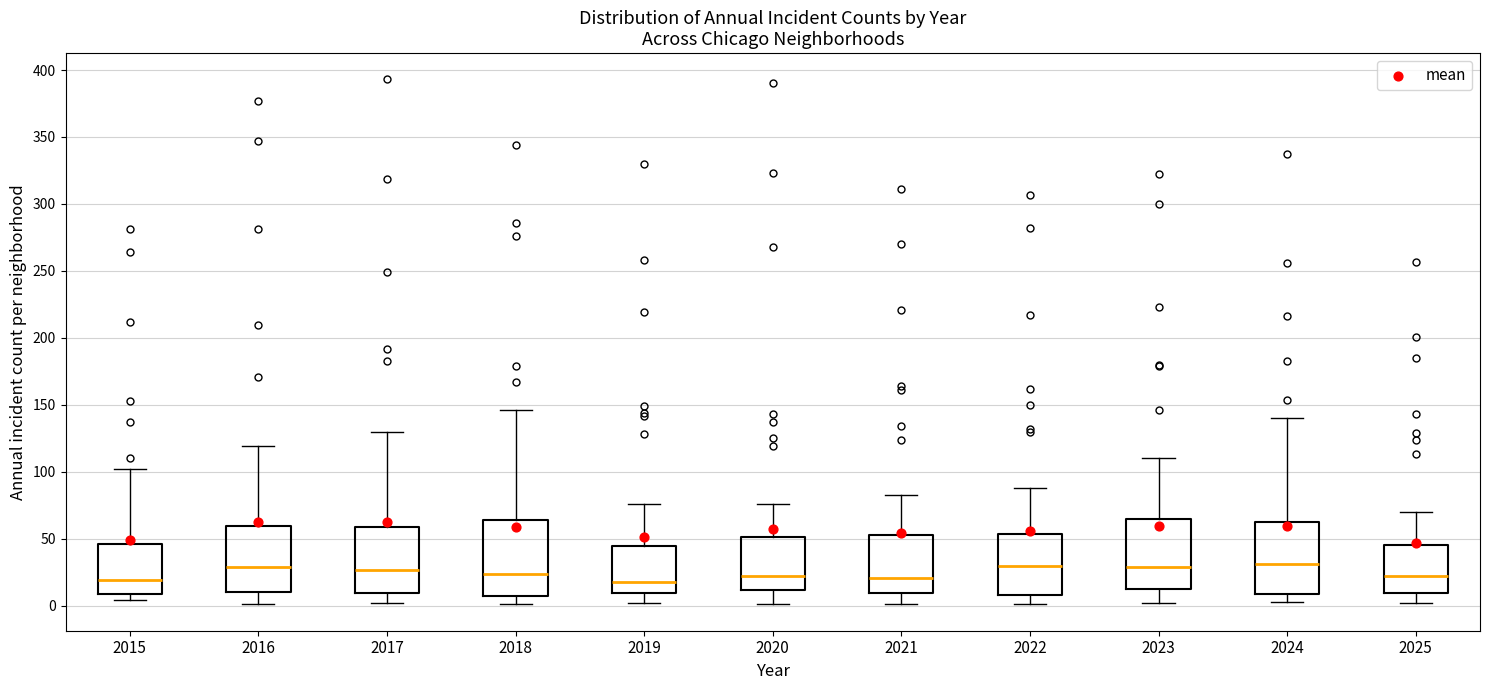

Reading left to right, read every box against the y-axis: the position of its median line, the range the box covers, and the ends of its whiskers. The values are not printed on the chart, so give them approximately, as read against the axis.

2015: median 20, box 10 to 45, whiskers 5 to 100
2016: median 30, box 10 to 60, whiskers 0 to 120
2017: median 25, box 10 to 60, whiskers 0 to 130
2018: median 25, box 5 to 65, whiskers 0 to 145
2019: median 20, box 10 to 45, whiskers 0 to 75
2020: median 20, box 10 to 50, whiskers 0 to 75
2021: median 20, box 10 to 55, whiskers 0 to 85
2022: median 30, box 10 to 55, whiskers 0 to 90
2023: median 30, box 15 to 65, whiskers 0 to 110
2024: median 30, box 10 to 65, whiskers 5 to 140
2025: median 20, box 10 to 45, whiskers 0 to 70